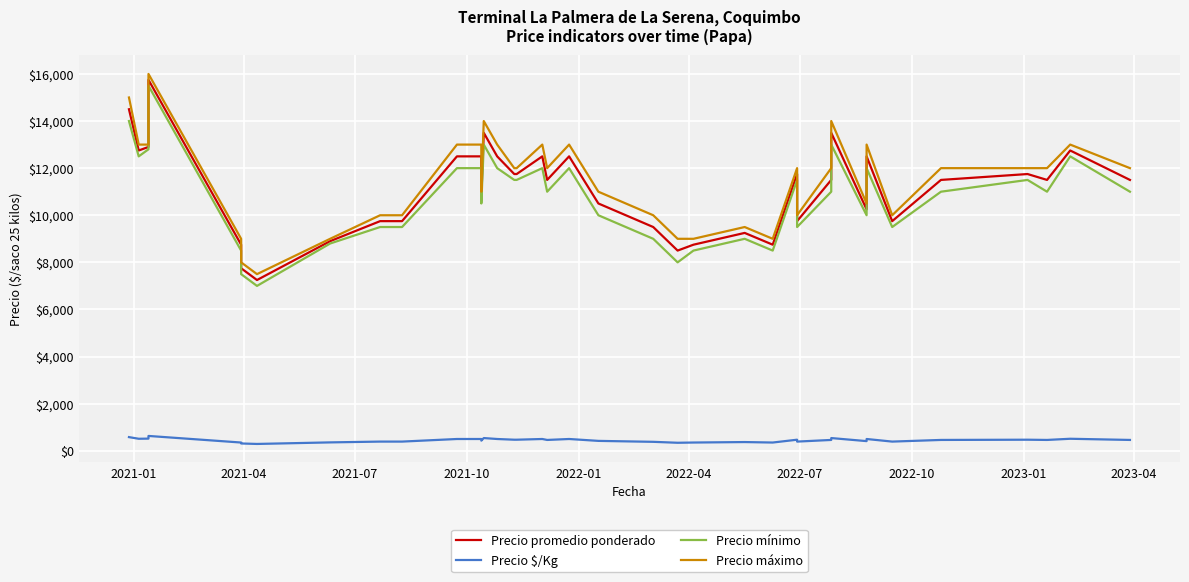

True or false: Precio $/Kg and Precio promedio ponderado cross at least once.

False